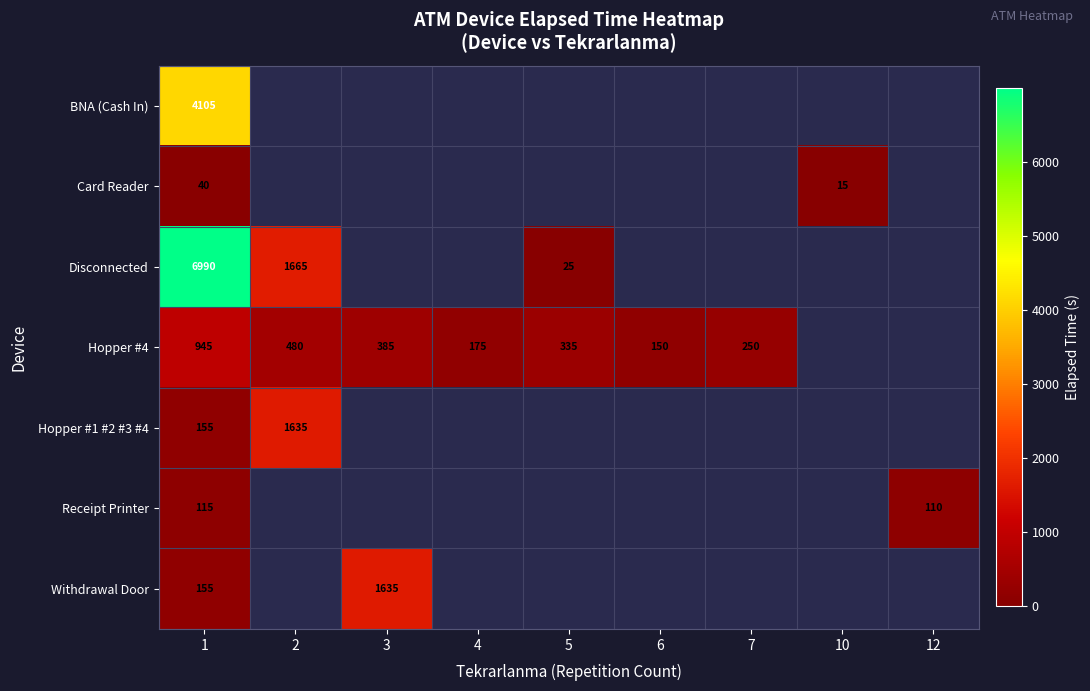

The value of Card Reader at 10 is 15. True or false?

True